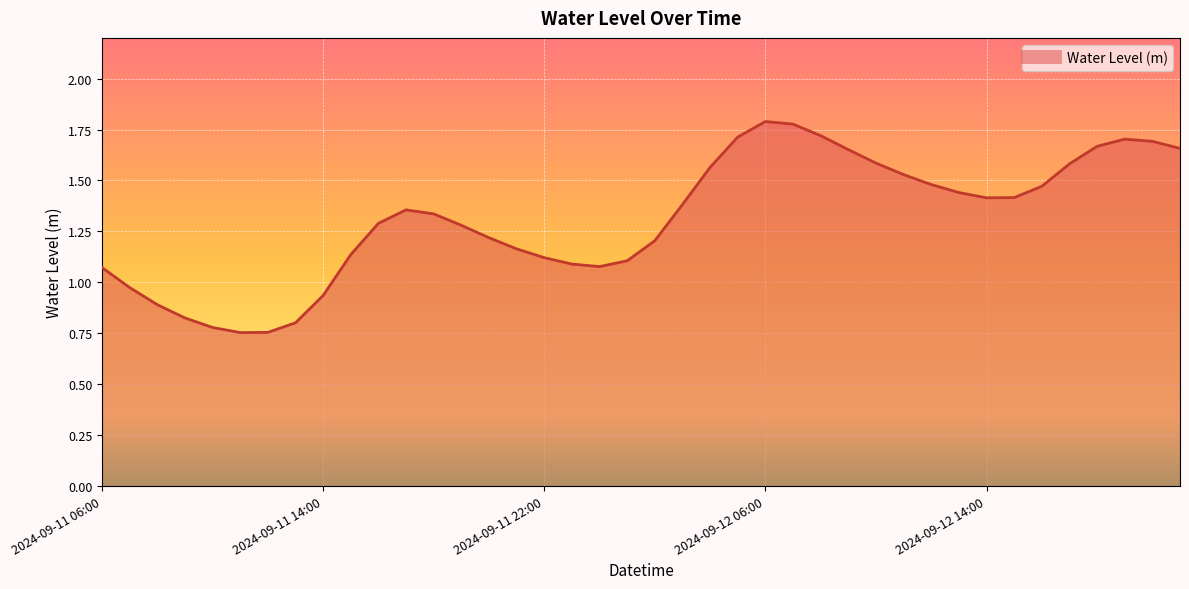

Reading right to left, transcribe all the data shown in this chart.

1.7	1.7	1.7	1.7	1.6	1.5	1.4	1.4	1.4	1.5	1.5	1.6	1.7	1.7	1.8	1.8	1.7	1.6	1.4	1.2	1.1	1.1	1.1	1.1	1.2	1.2	1.3	1.3	1.4	1.3	1.1	0.9	0.8	0.8	0.8	0.8	0.8	0.9	1.0	1.1